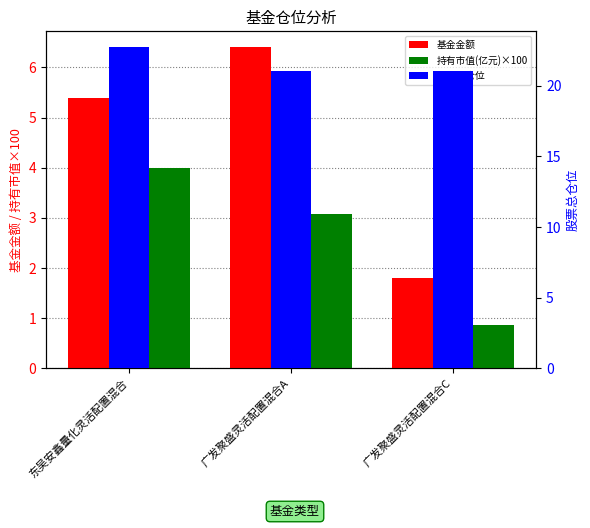

How many bars are there in each group?

3